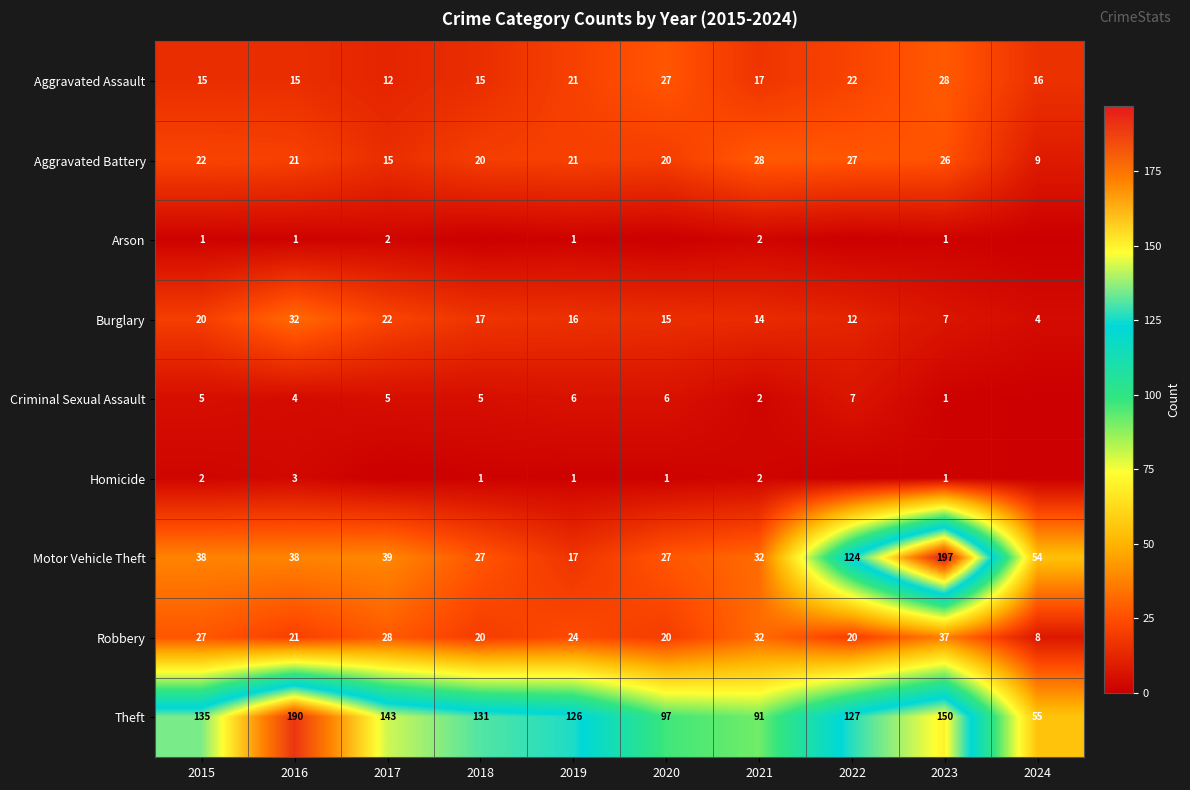

What is the difference between the second highest and second lowest values in the Theft series?

59